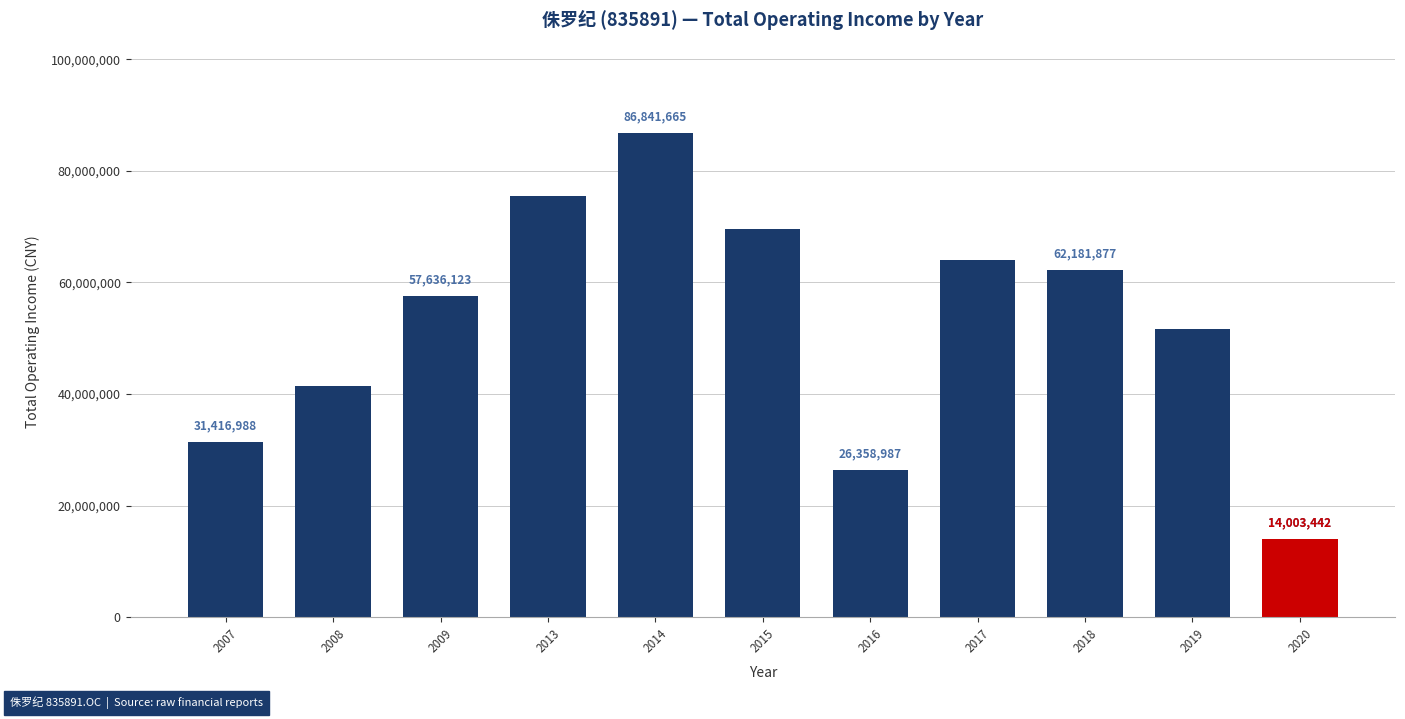

Between 2008 and 2007, which is larger?

2008